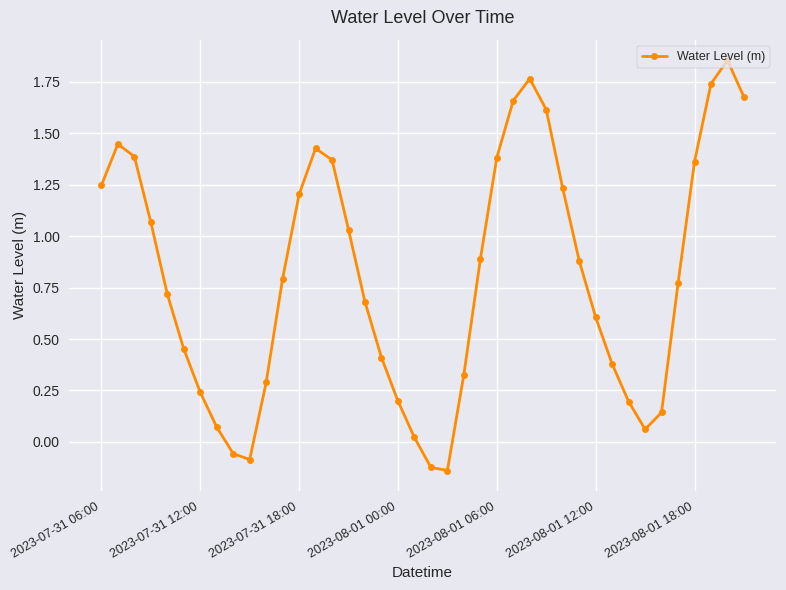

What is the difference between the maximum and minimum values?

2.0